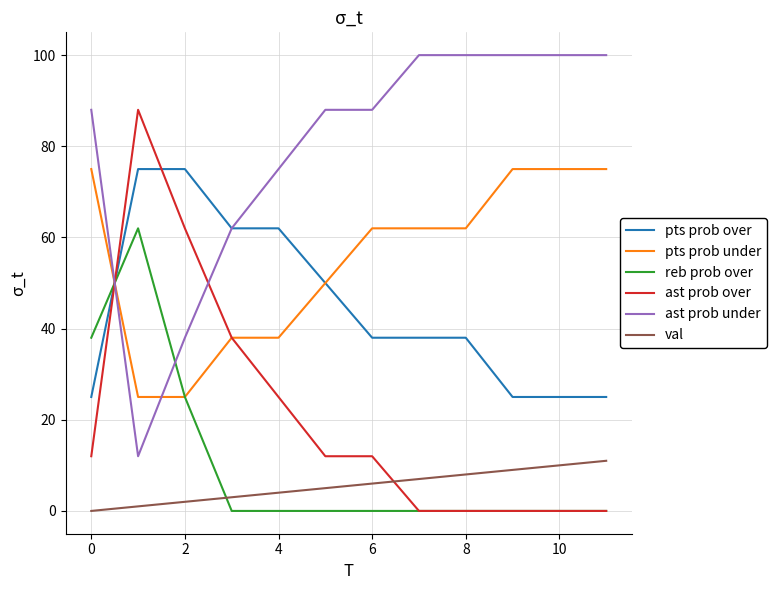

What is the minimum value for pts prob over?

25